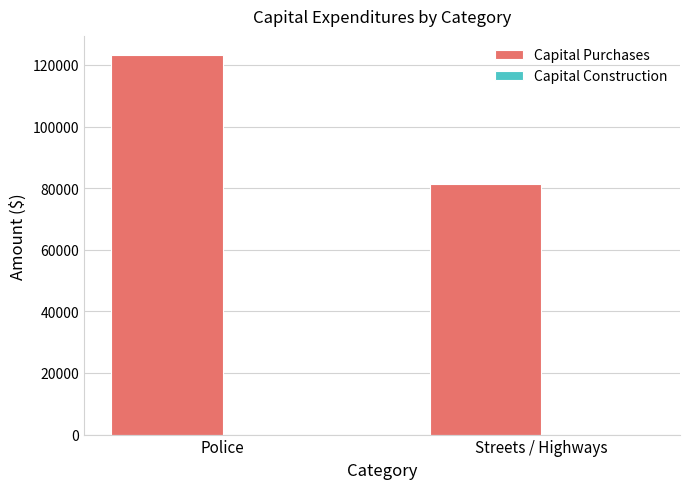

Count the number of data series in this chart.

1